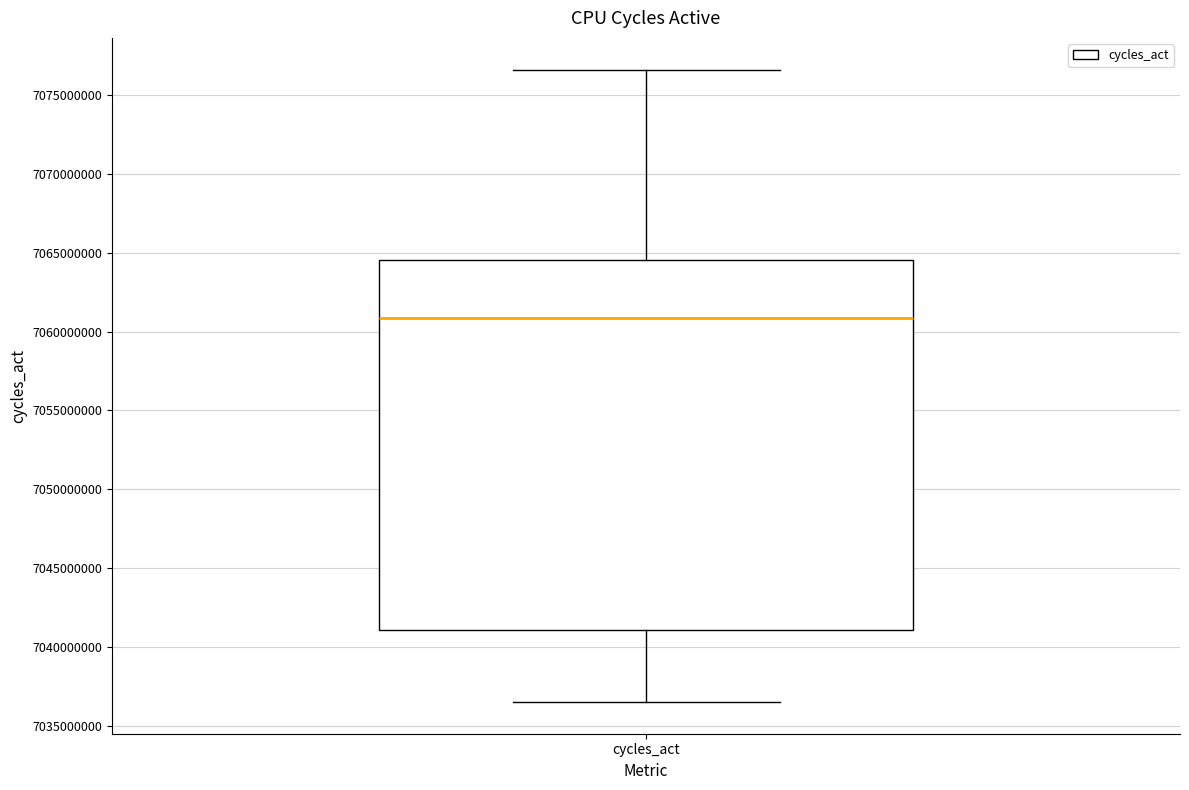

Transcribe this box plot: give where the median line is, the range the box spans, and where the two whiskers end, as read against the y-axis. The values are not printed on the chart, so give them approximately, as read against the axis.

median 7061000000, box 7041000000 to 7064500000, whiskers 7036500000 to 7076500000